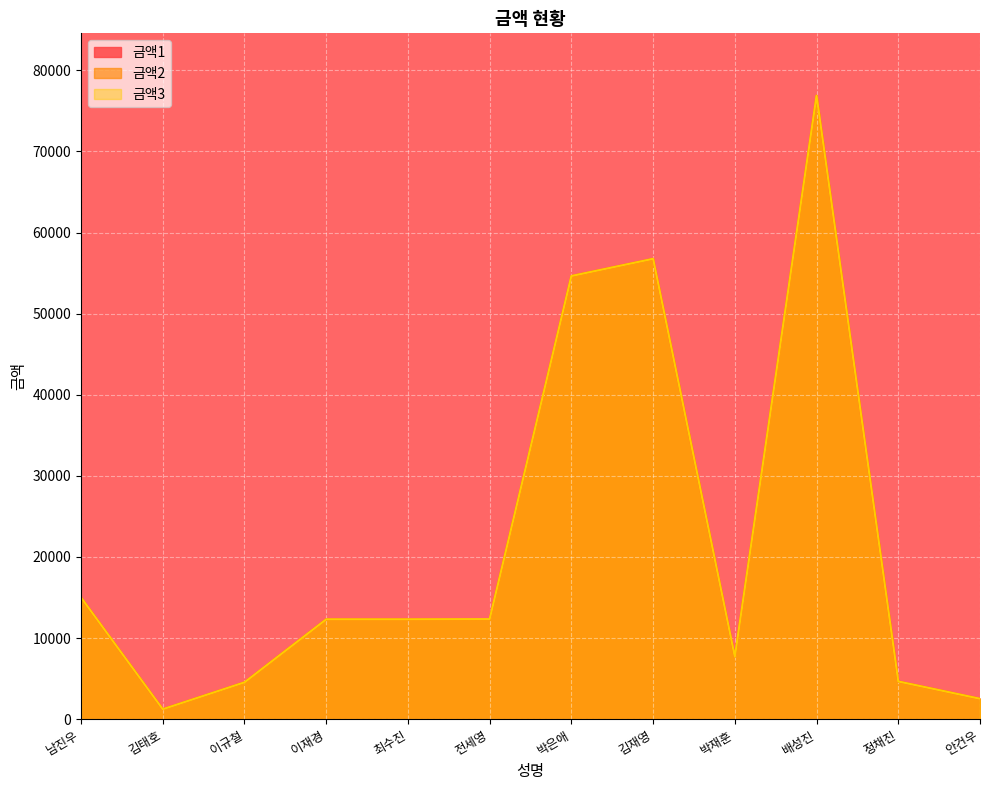

Which category has the highest value in the 금액3 series?

배성진